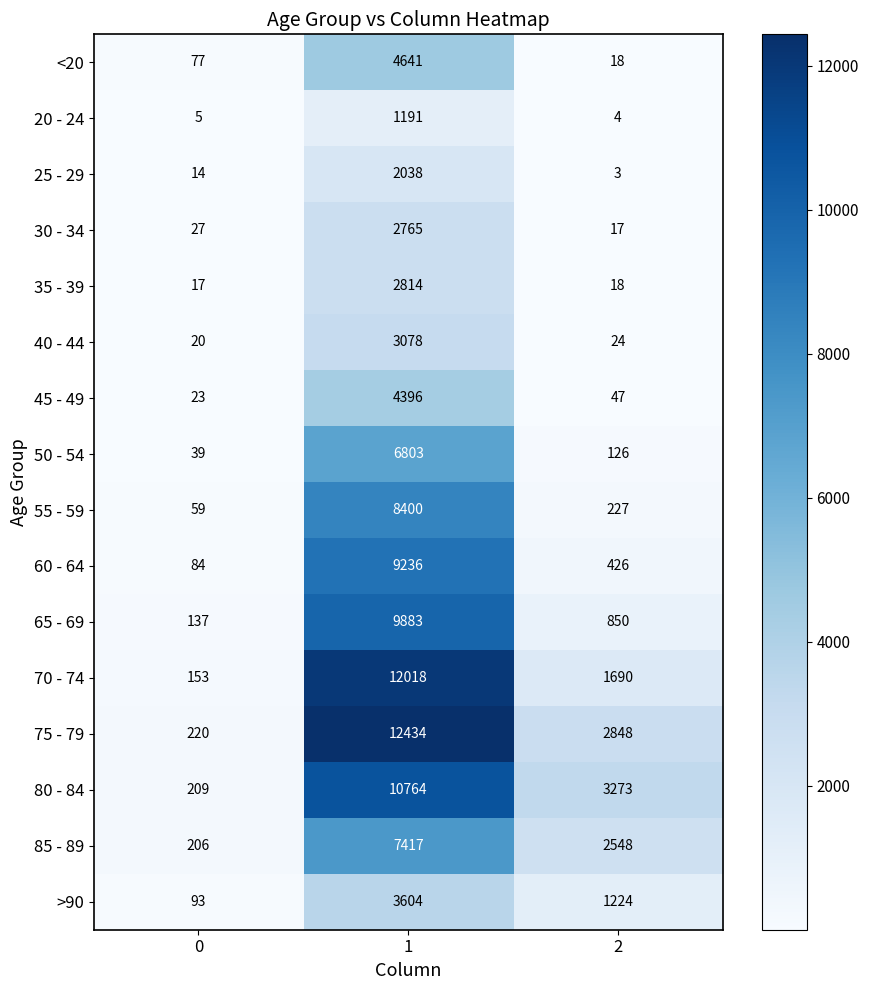

How many series are shown in this chart?

16